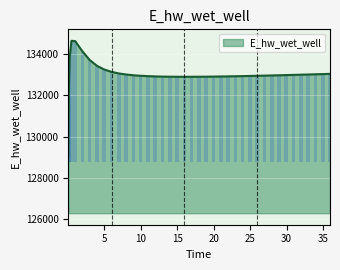

True or false: the data shows 132922.5 at 23.96875.

True